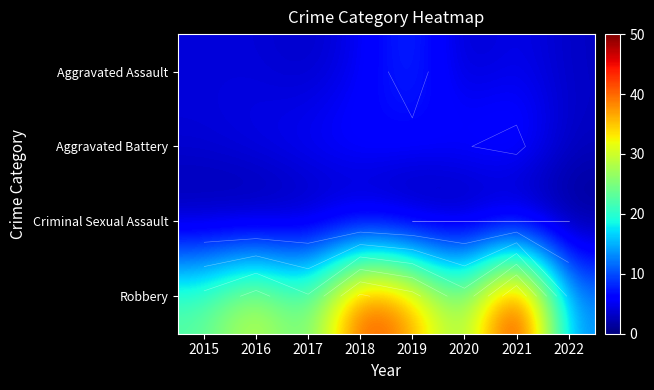

At which category does the chart reach its peak across all series?

2021